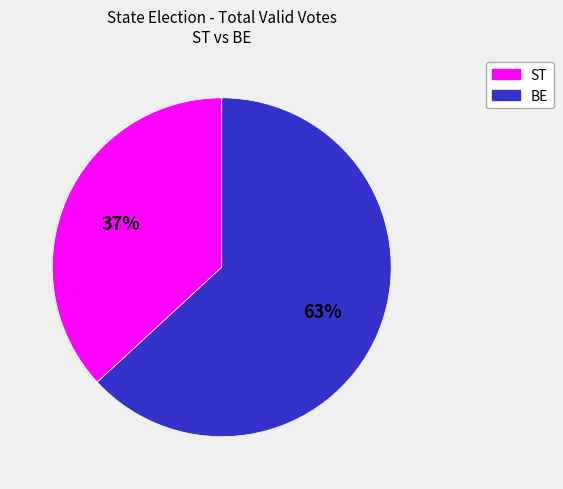

To the nearest percent, what is the average slice percentage?

50%